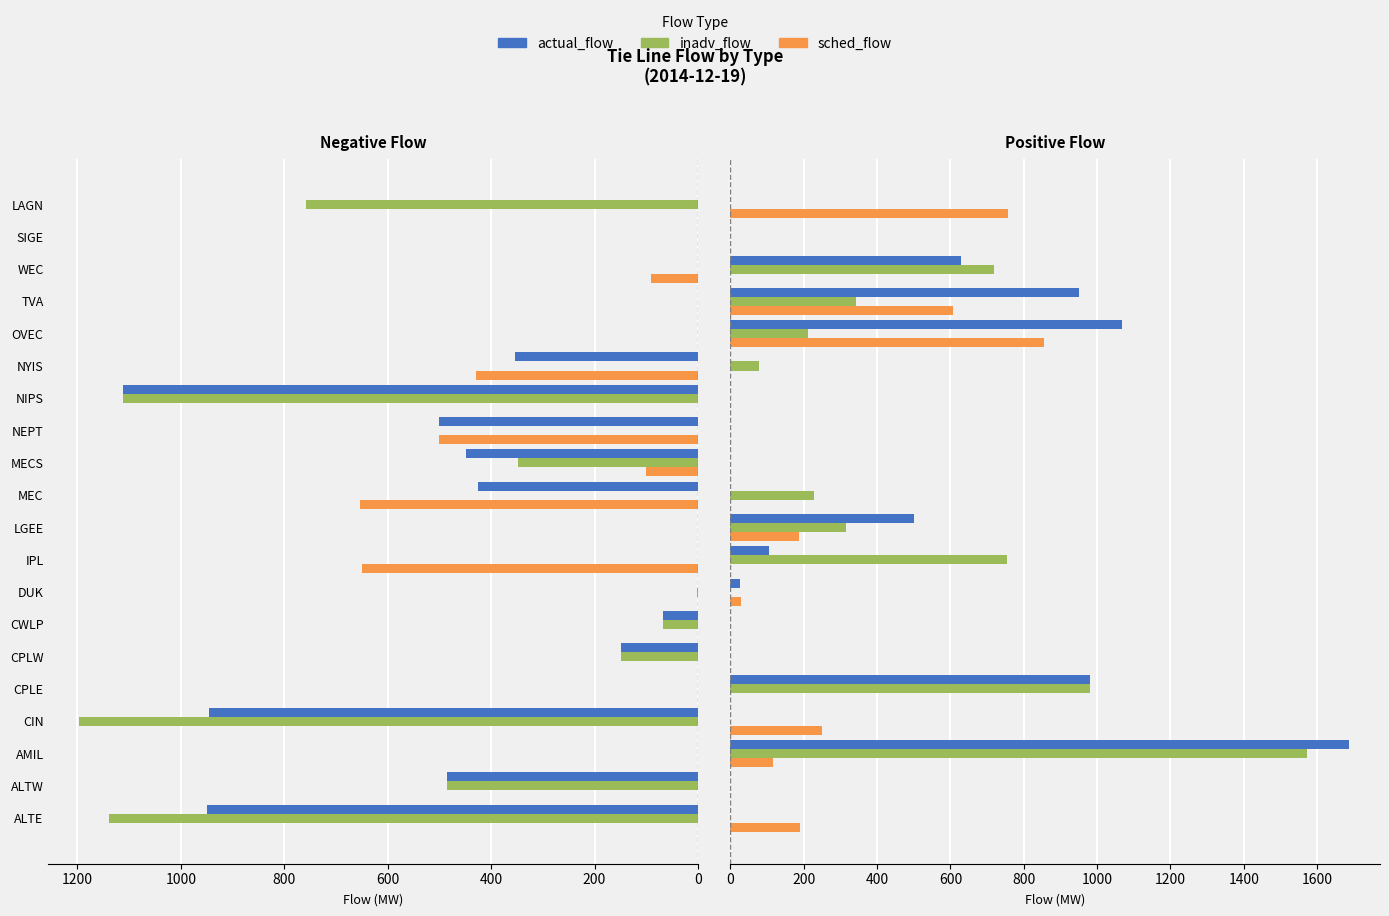

At how many categories does at least one series exceed 334?

8